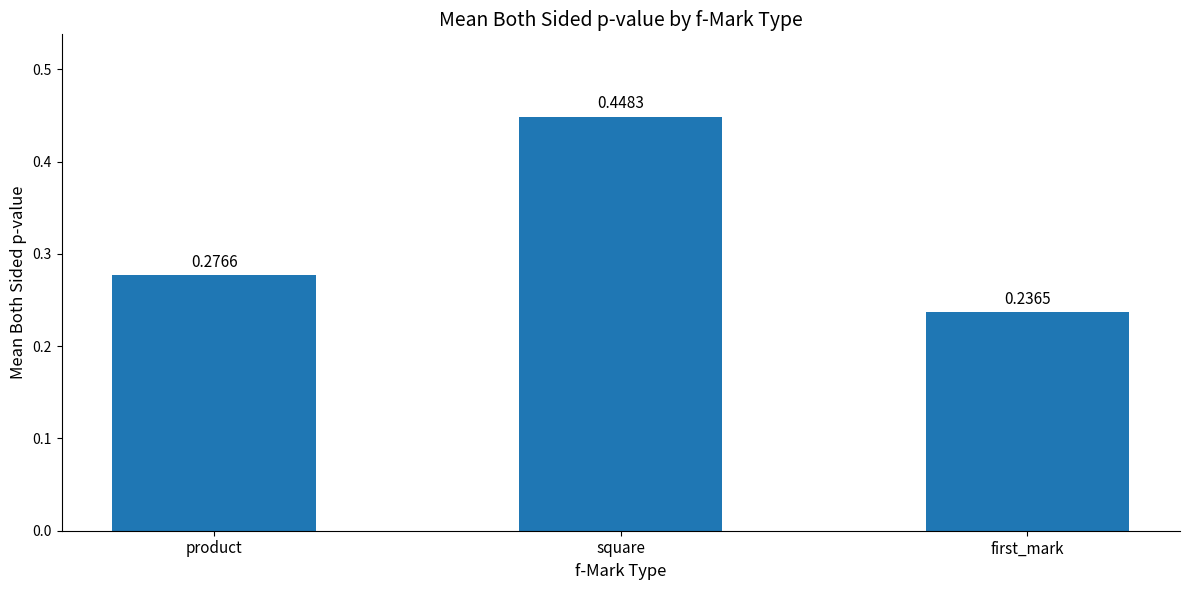

List the labels in order of value, largest first.

square, product, first_mark